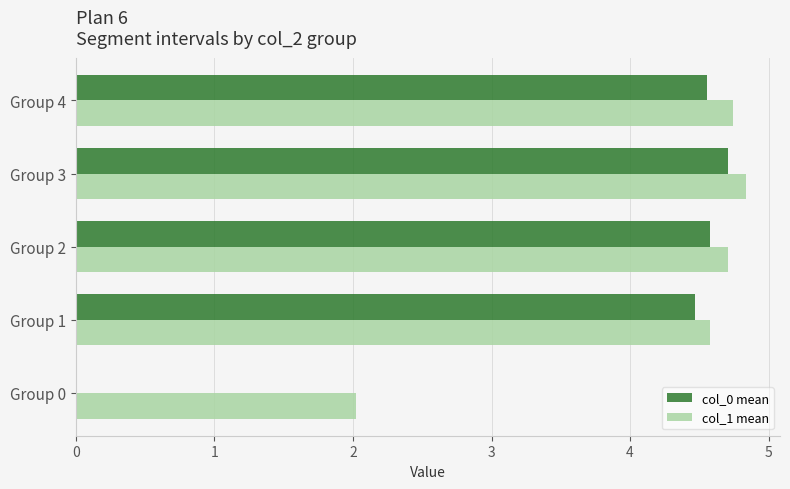

Between Group 0 and Group 4, which series saw the biggest shift?

col_0 mean